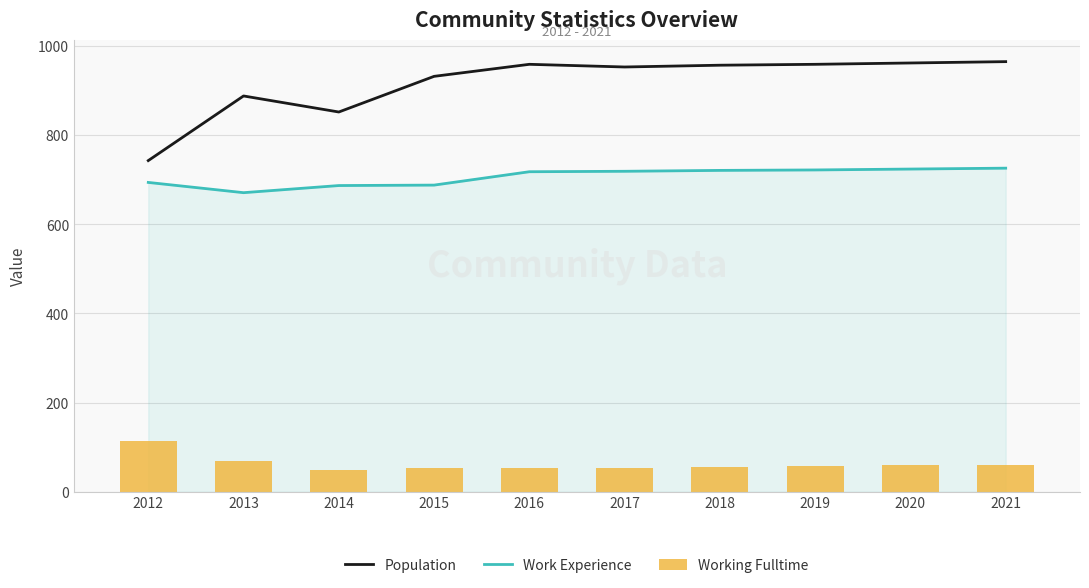

What is the total value across all series at 2020?

1745